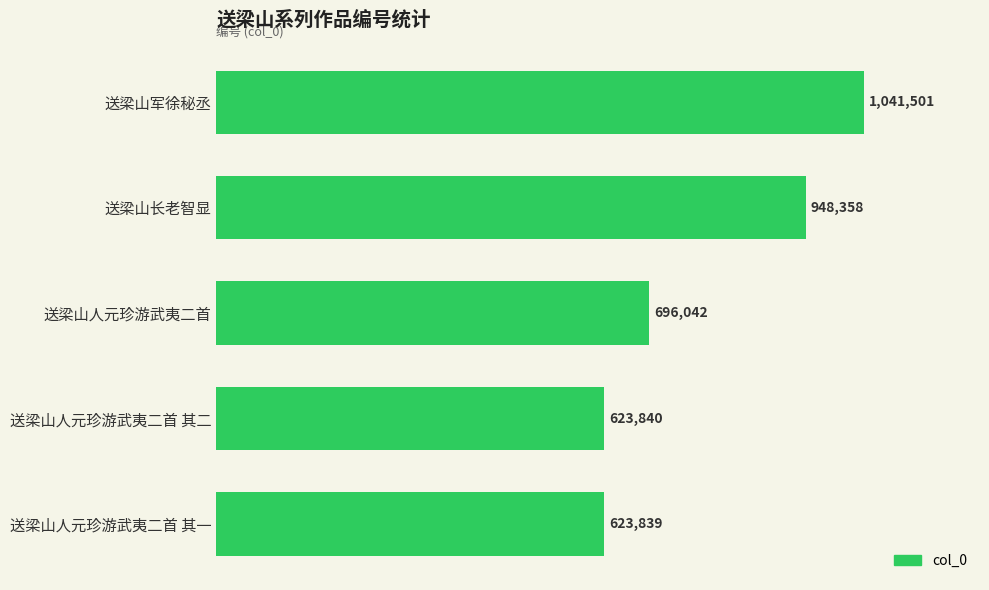

Are the bars grouped side by side (vs. stacked)?

No